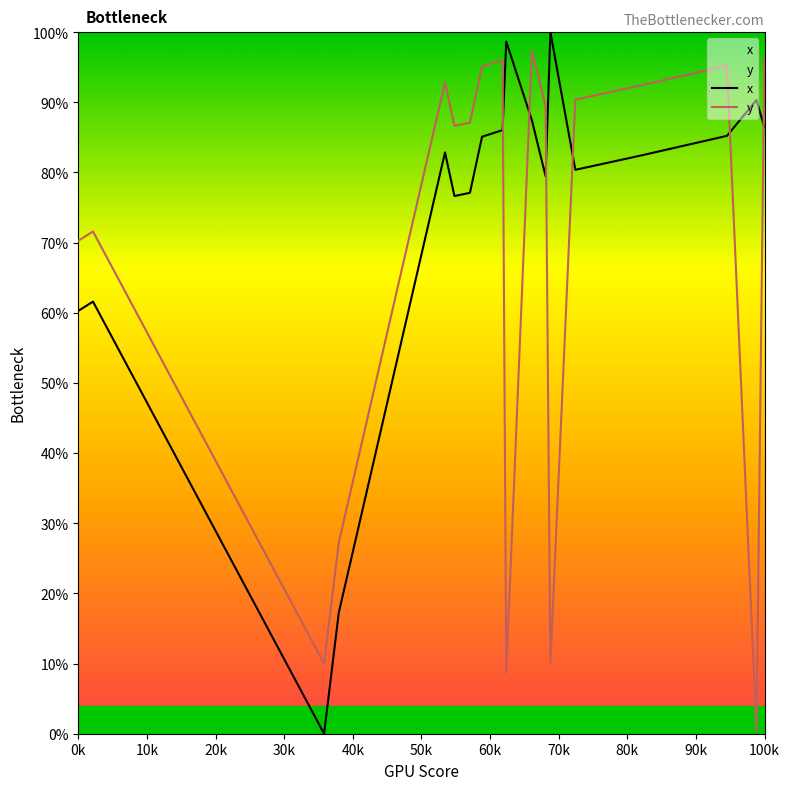

True or false: x has more than 2 interior local peaks.

True